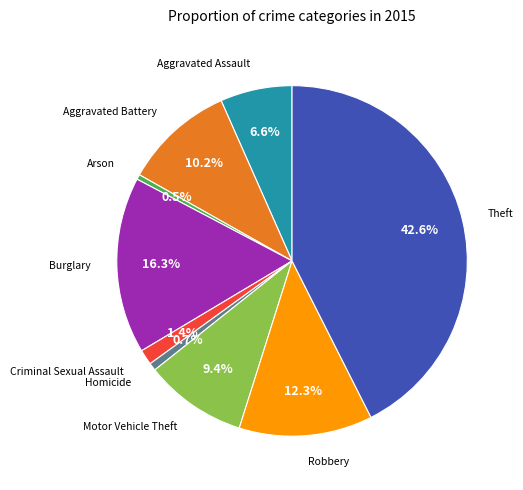

True or false: Burglary accounts for 16% of the total.

True